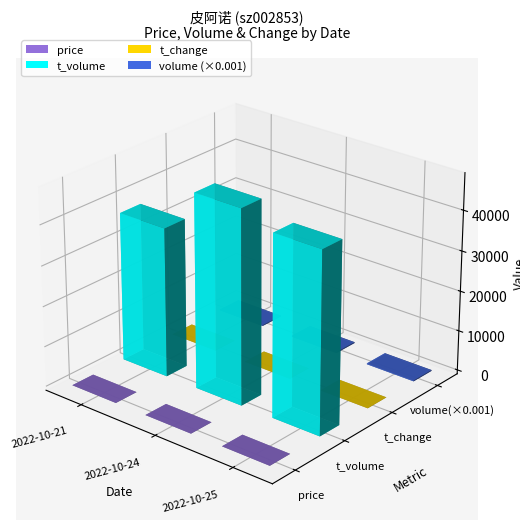

How many bars are there in total?

12